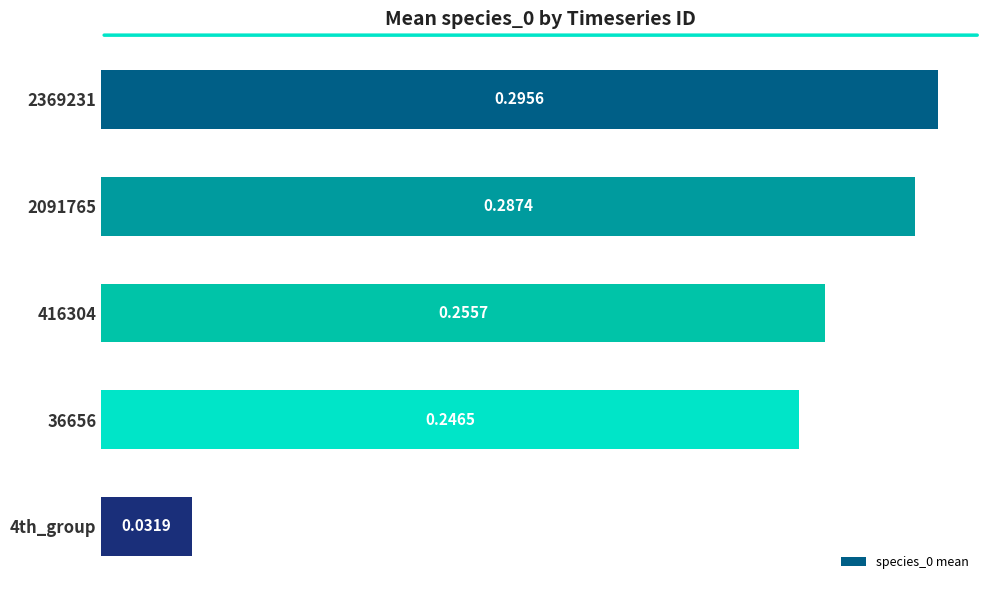

What is the sum of all values?

1.1